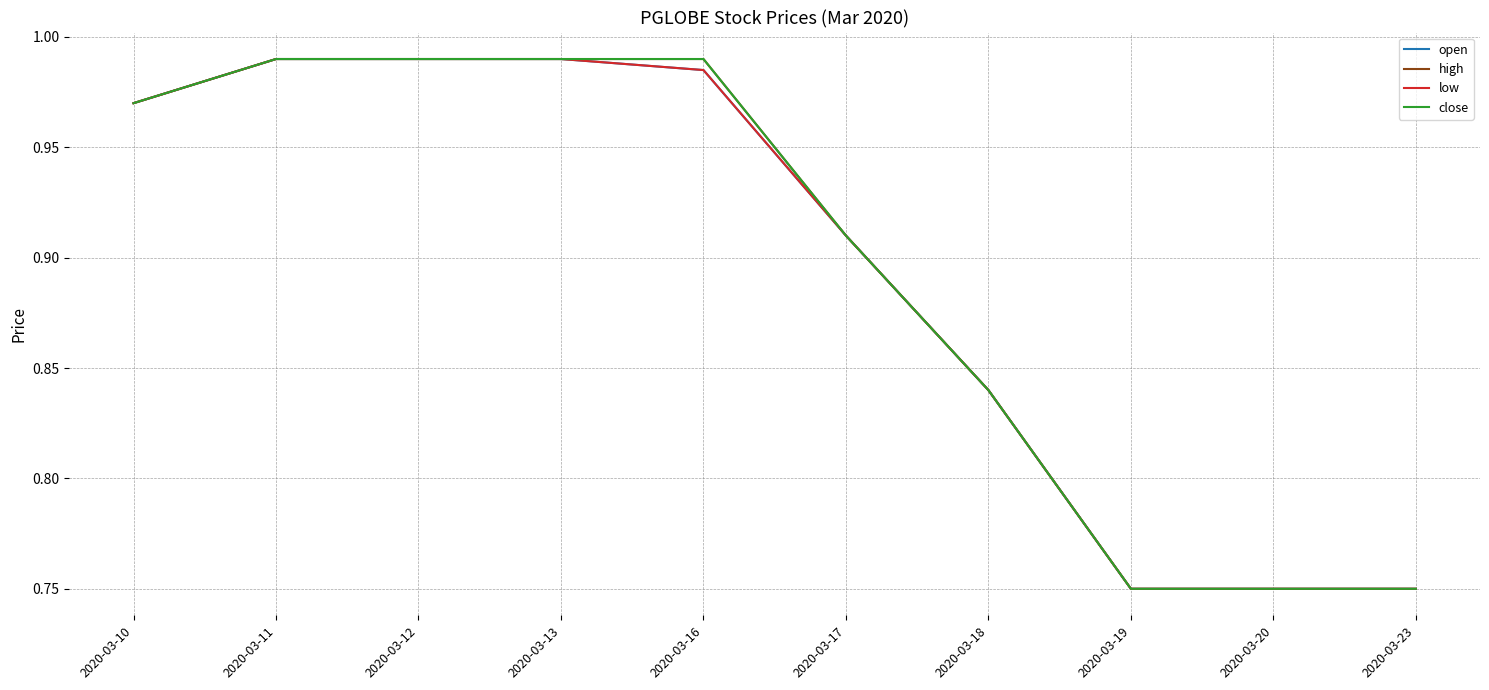

What is the value of the high point at the 10th from the left?

0.8